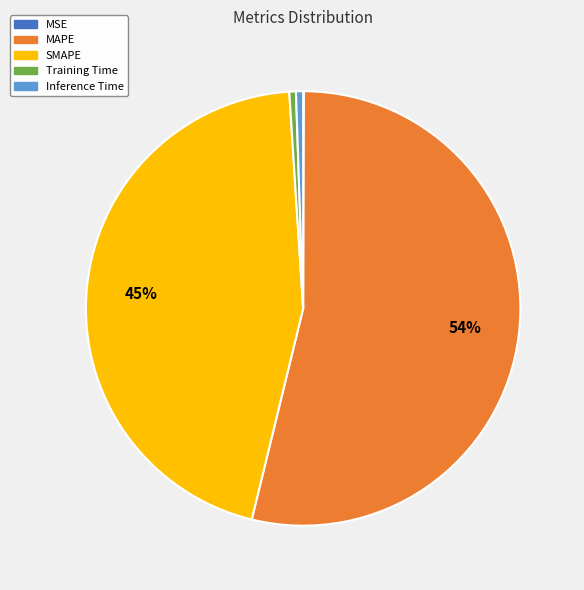

To the nearest percent, what is the average slice percentage?

20%